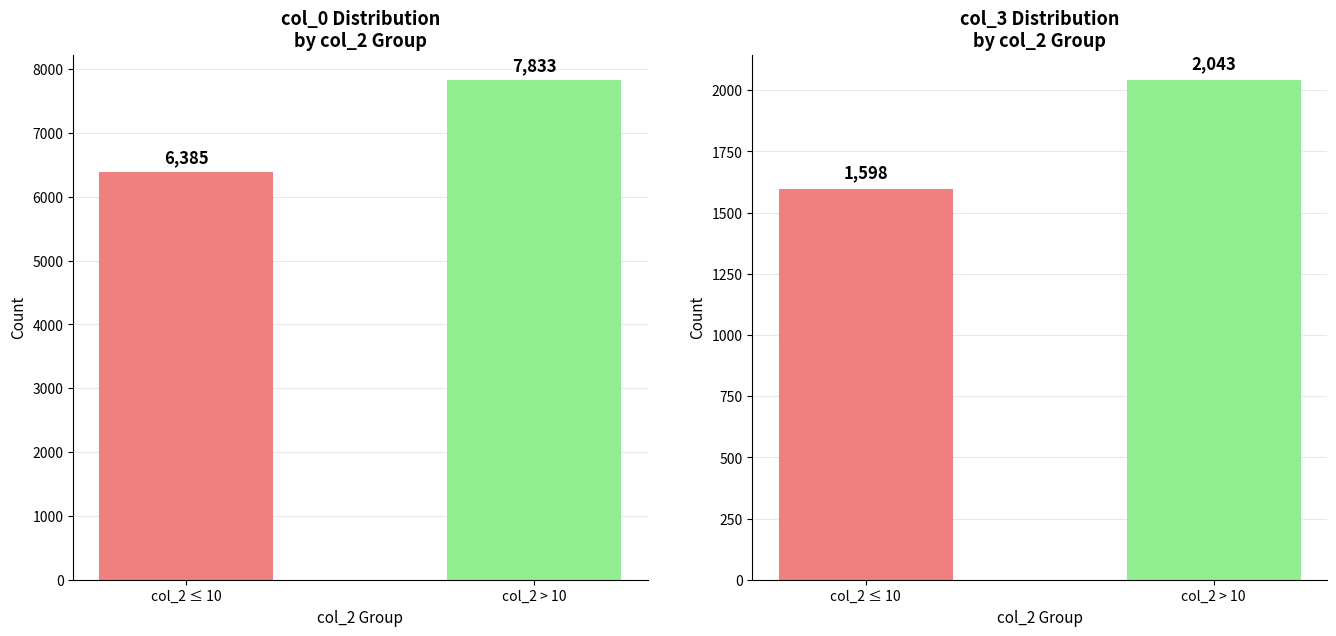

At which label does col_3 reach its minimum?

col_2 ≤ 10